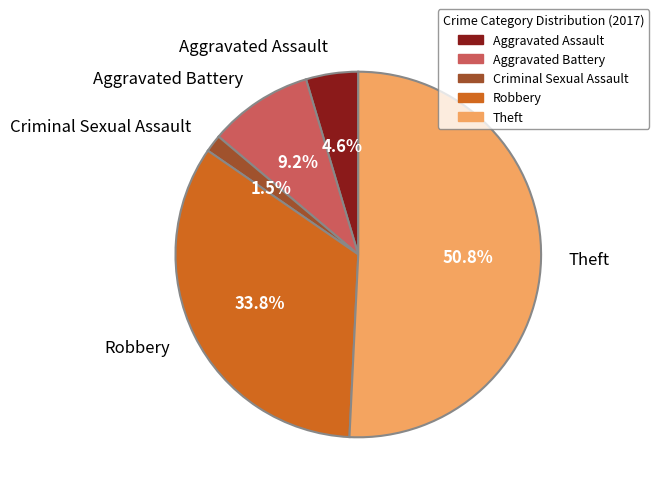

Rank the categories by value from highest to lowest.

Theft, Robbery, Aggravated Battery, Aggravated Assault, Criminal Sexual Assault